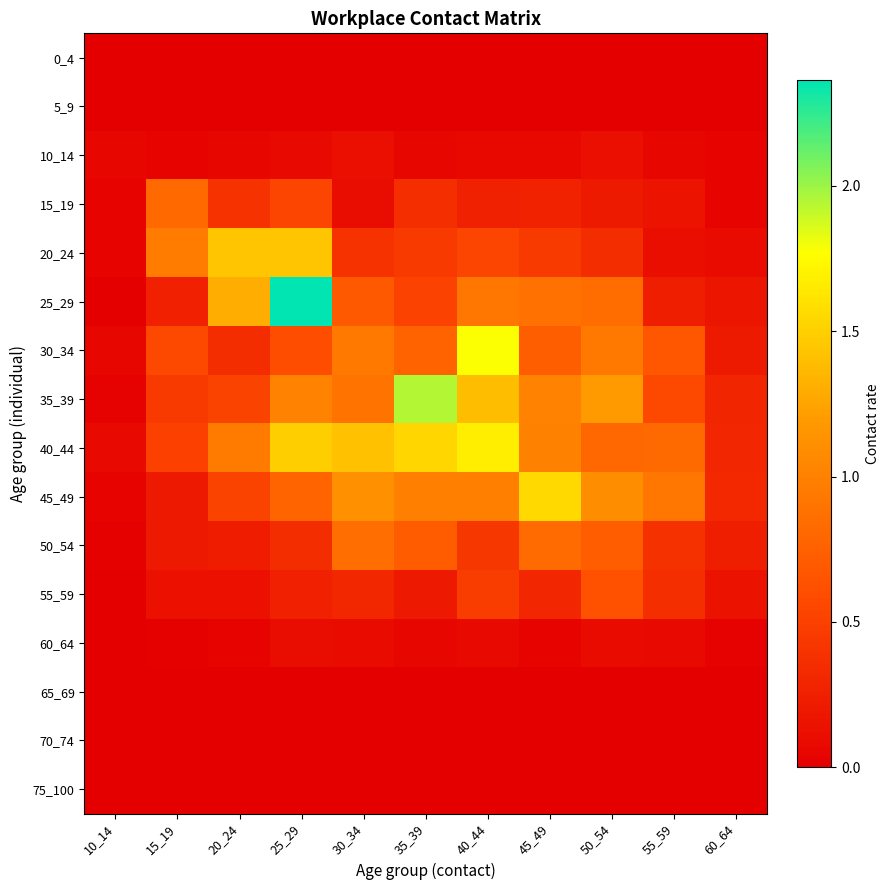

Which series has the largest total across all categories?

40_44